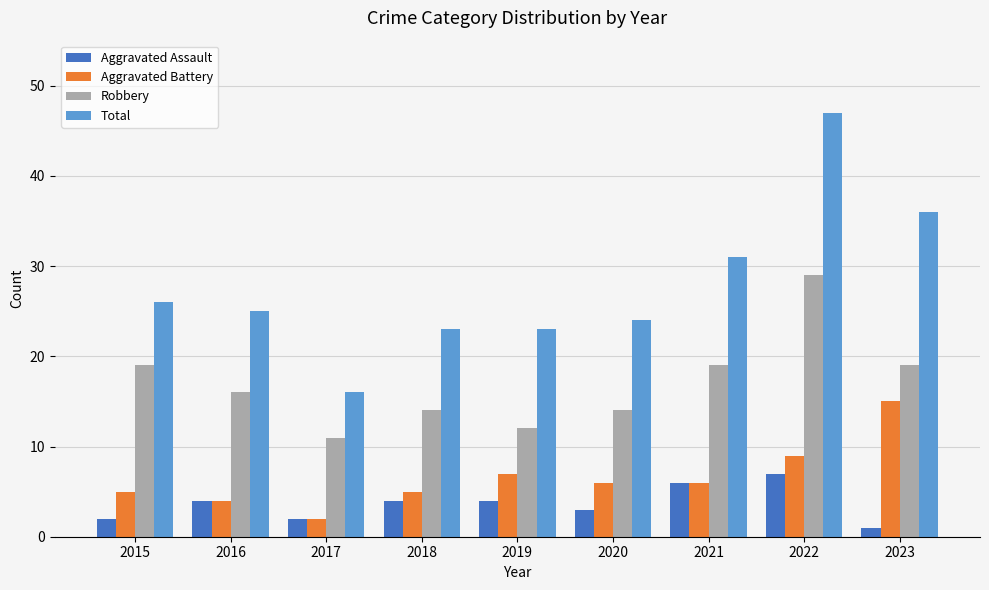

Reading left to right, extract all data points from this chart.

Aggravated Assault: 2	4	2	4	4	3	6	7	1
Aggravated Battery: 5	4	2	5	7	6	6	9	15
Robbery: 19	16	11	14	12	14	19	29	19
Total: 26	25	16	23	23	24	31	47	36